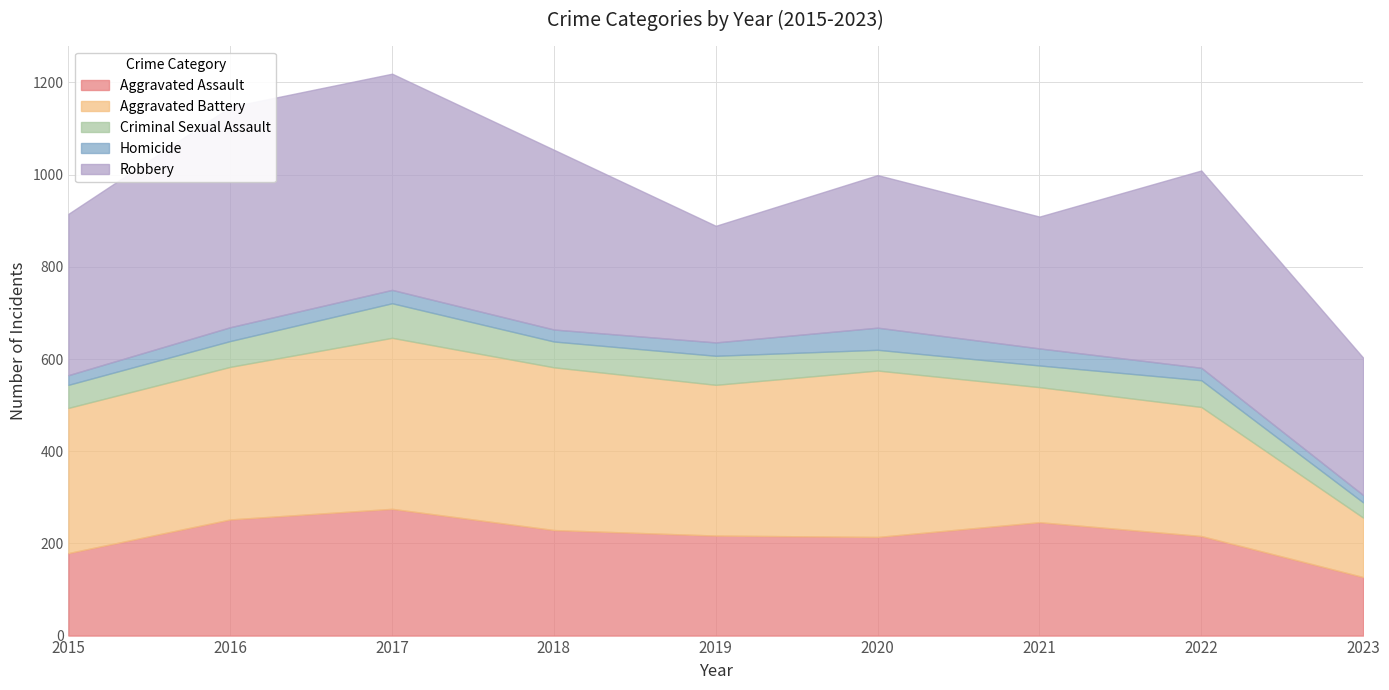

Reading right to left, list all the values displayed in this chart.

Aggravated Assault: 127	216	246	214	217	229	275	252	179
Aggravated Battery: 129	280	293	361	327	353	371	331	315
Criminal Sexual Assault: 33	58	47	45	63	56	75	56	50
Homicide: 16	27	37	48	29	26	29	30	21
Robbery: 298	428	286	331	253	390	469	478	350